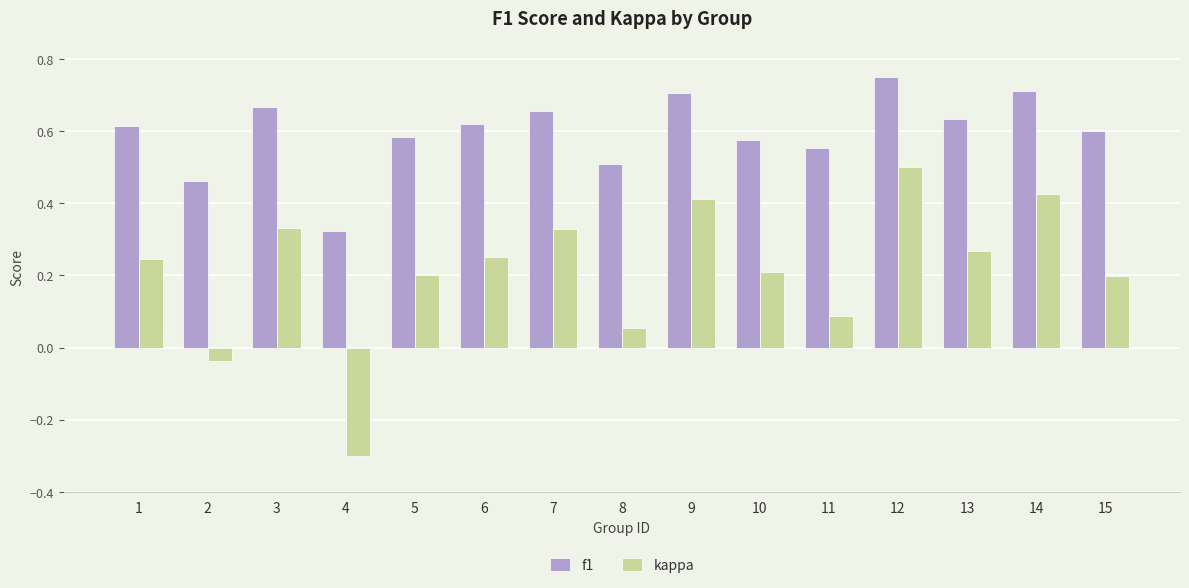

List the series in order of their peak value, lowest first.

kappa, f1